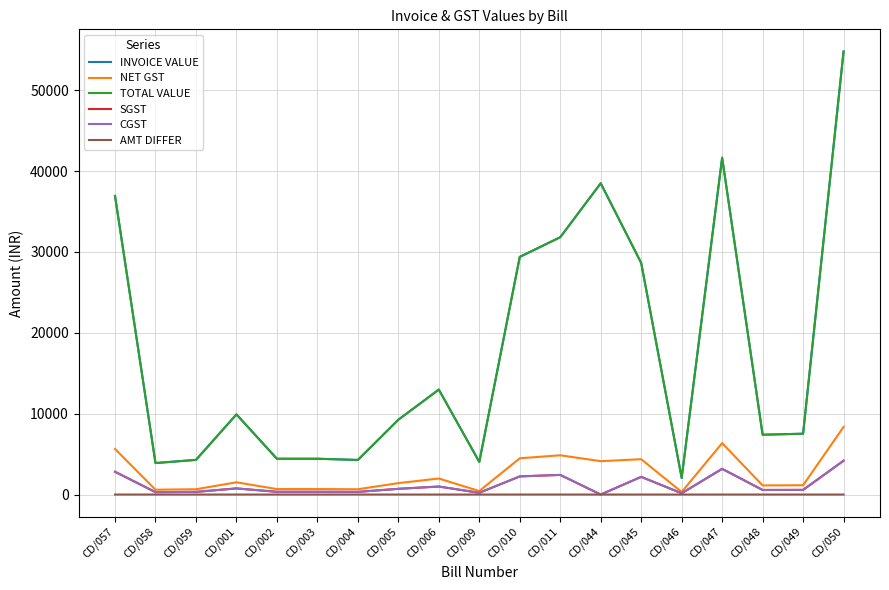

At how many categories does at least one series exceed 1303?

19